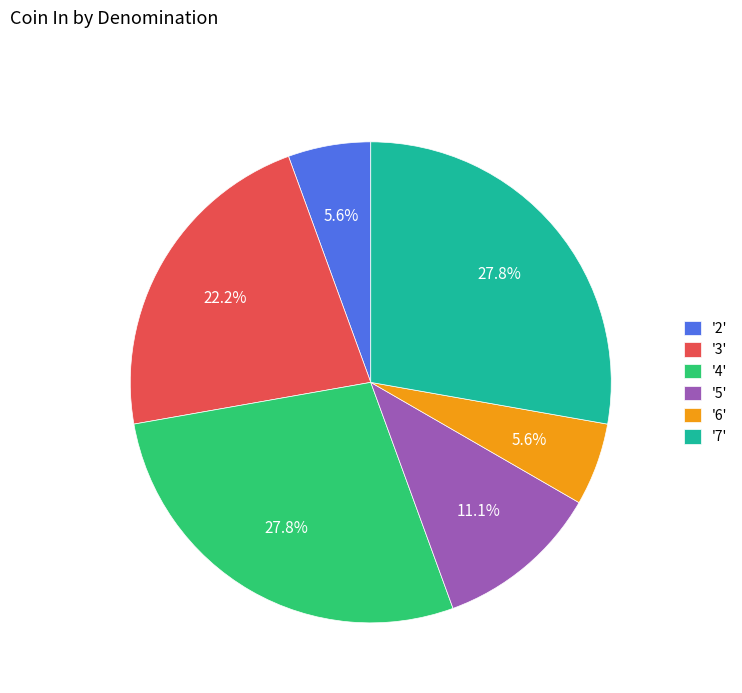

What percentage is NOT represented by '3'?

77.8%